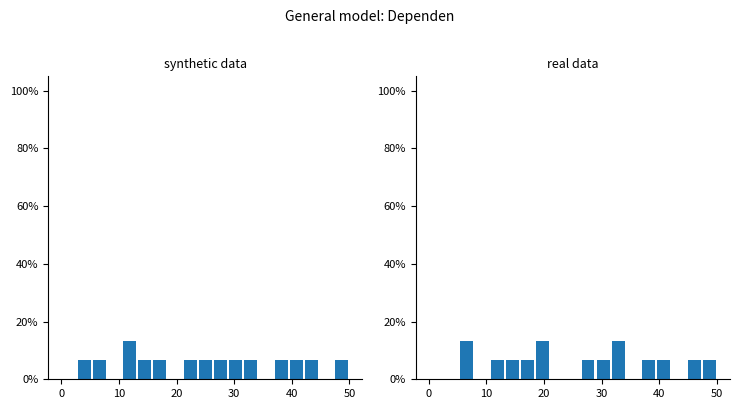

What is the sum of all Group 14 values?

100.0